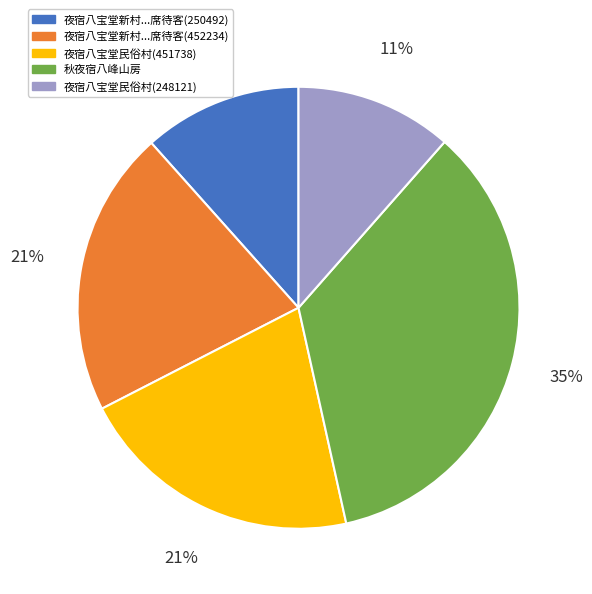

How many segments does this pie chart have?

5